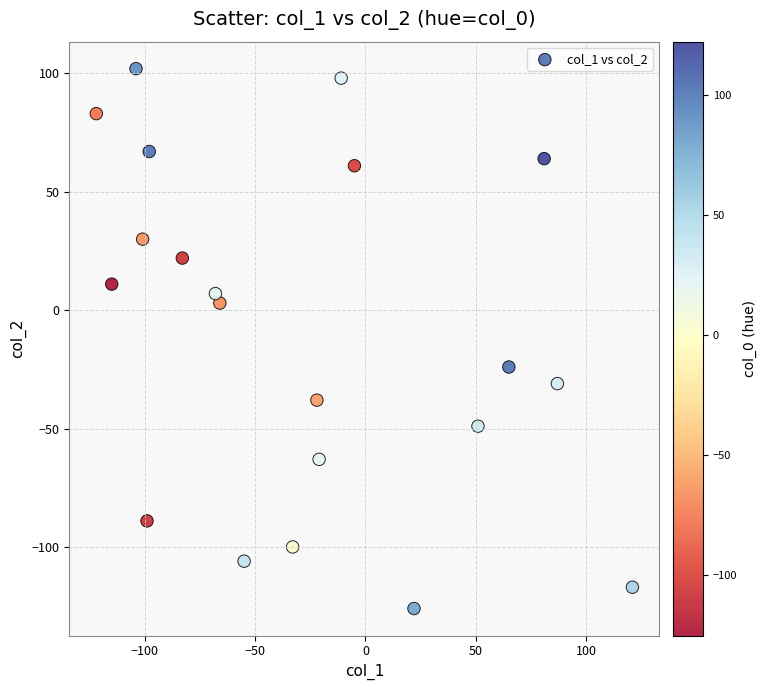

What Y value in the scatter plot is closest to -12?

-24